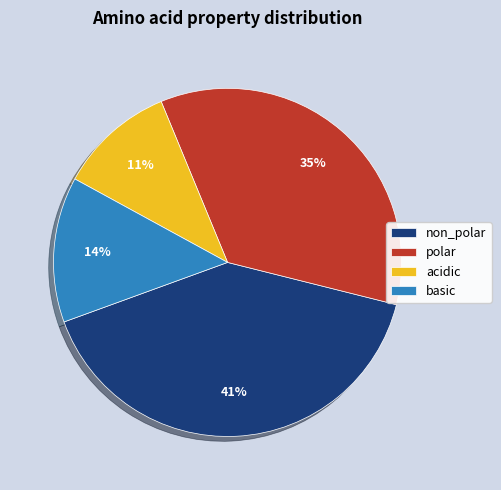

Do non_polar and polar together represent more than half of the pie?

Yes